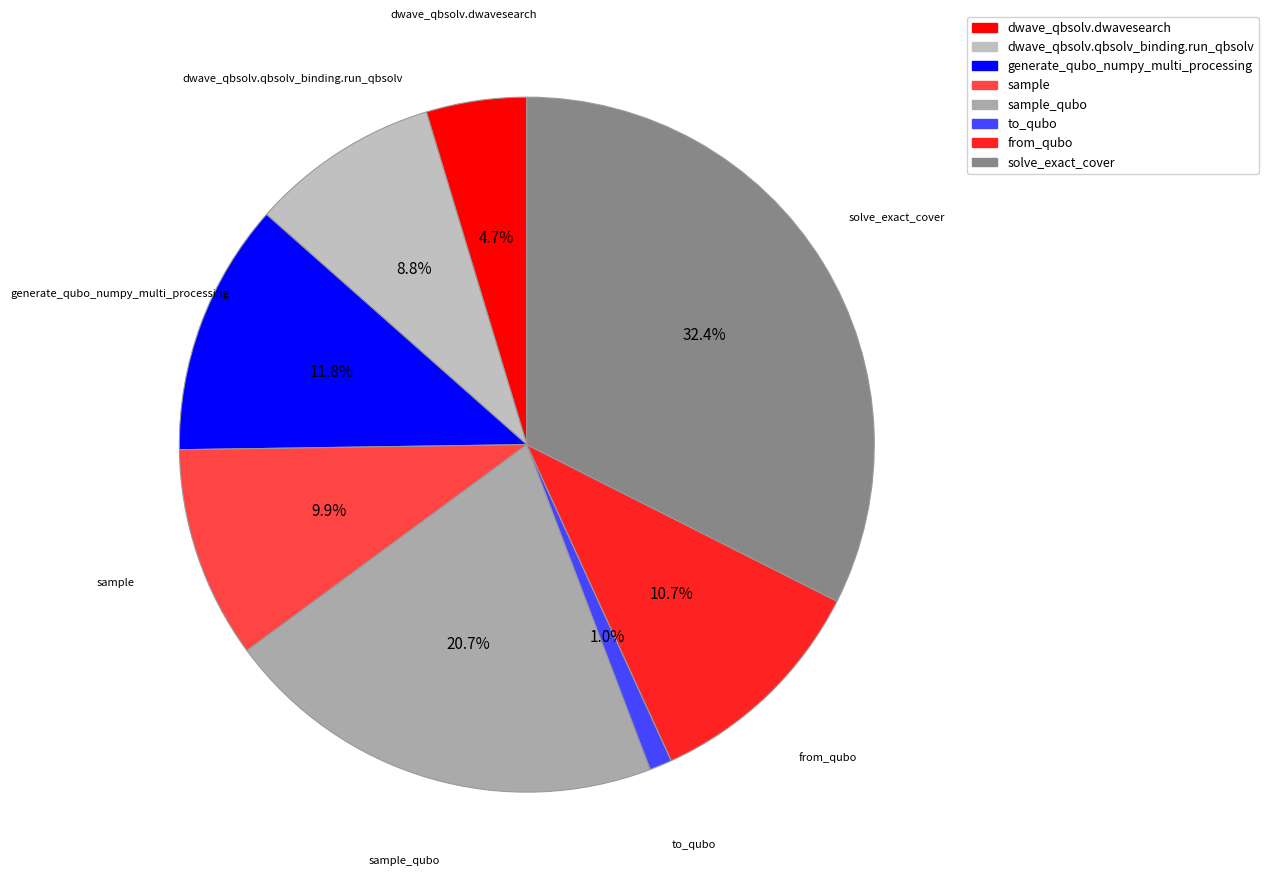

To the nearest percent, what is the difference between the largest and smallest slice percentages?

31%